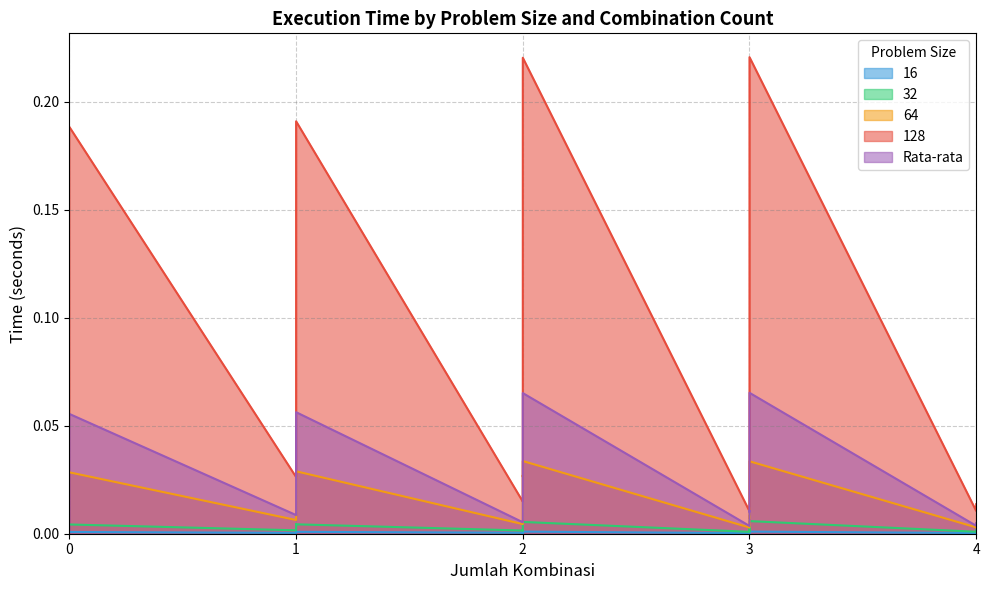

True or false: Rata-rata has a value of 0.0 at 3.

False